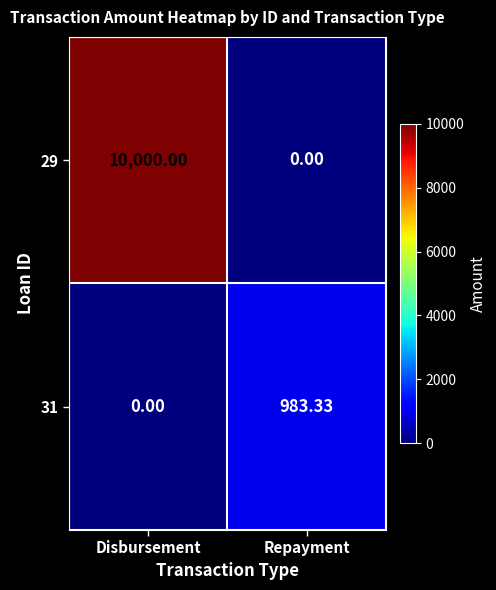

Which category has the highest value across all series?

Disbursement